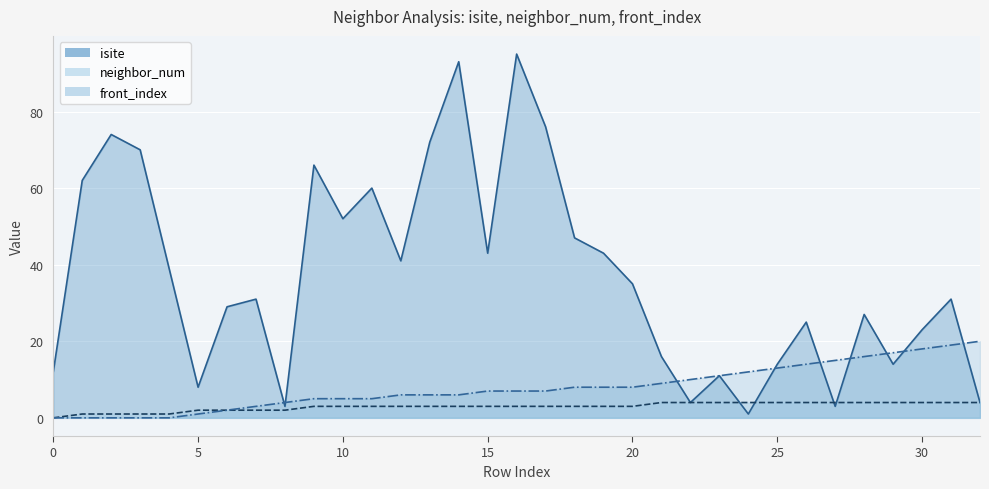

True or false: front_index has more than 1 points higher than both neighbors.

False